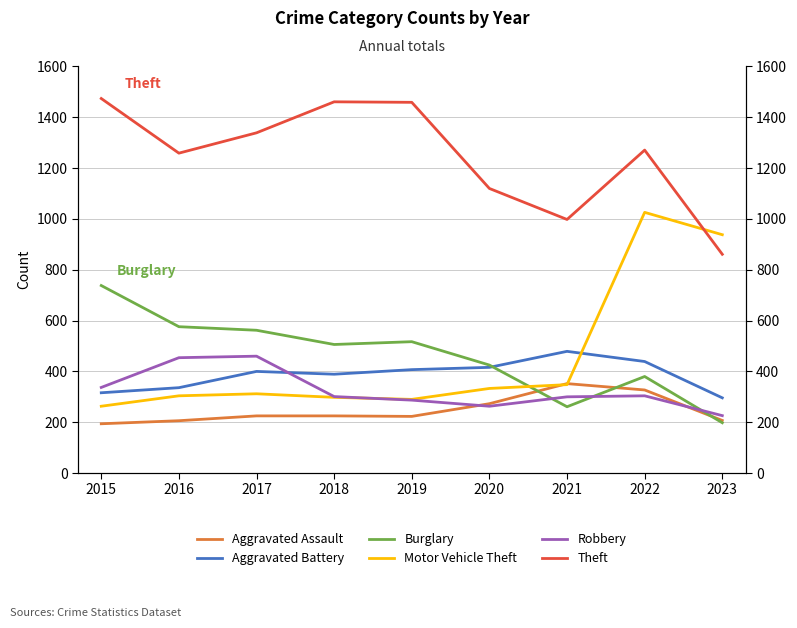

True or false: Aggravated Battery has more than 1 points higher than both neighbors.

True